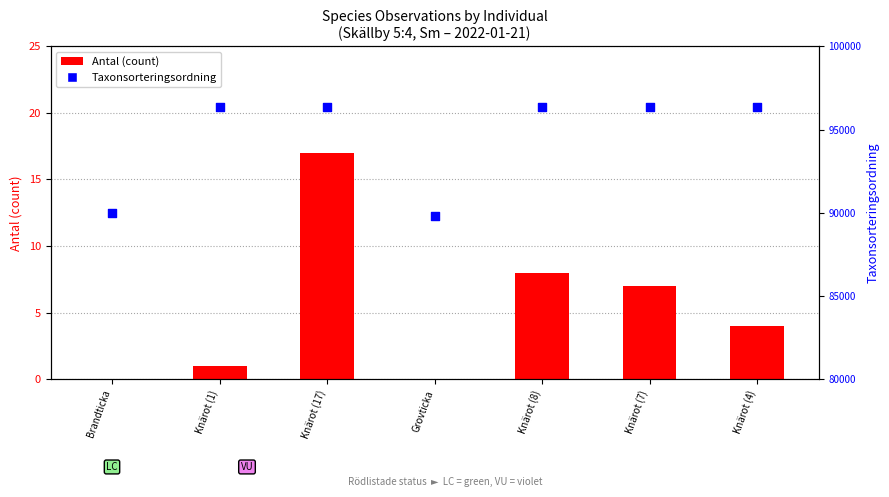

Which series reaches the minimum Y coordinate?

Antal (count)